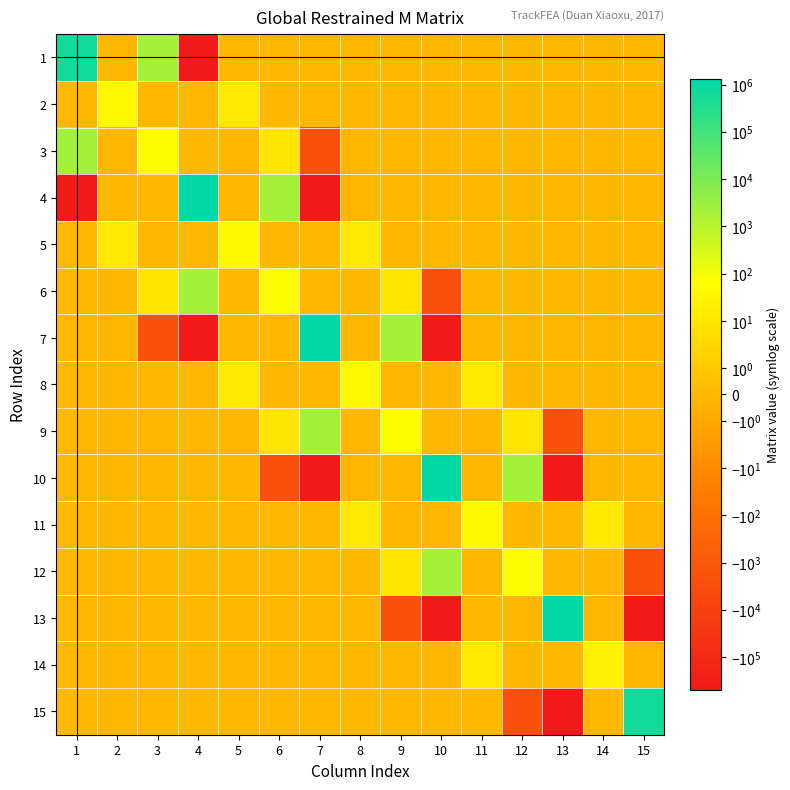

Which label corresponds to the largest value in the chart?

4